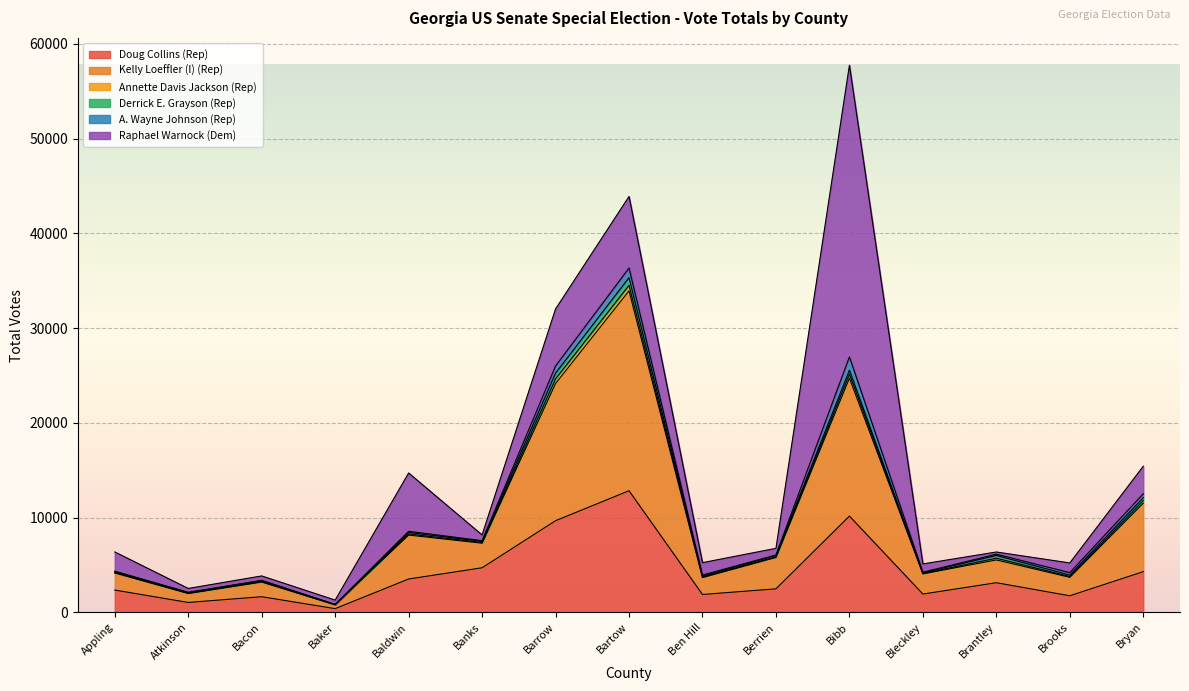

How many categories are shown in the chart?

15